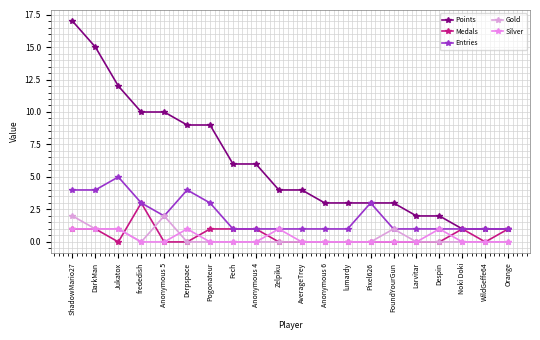

True or false: Gold has more than 0 points higher than both neighbors.

True